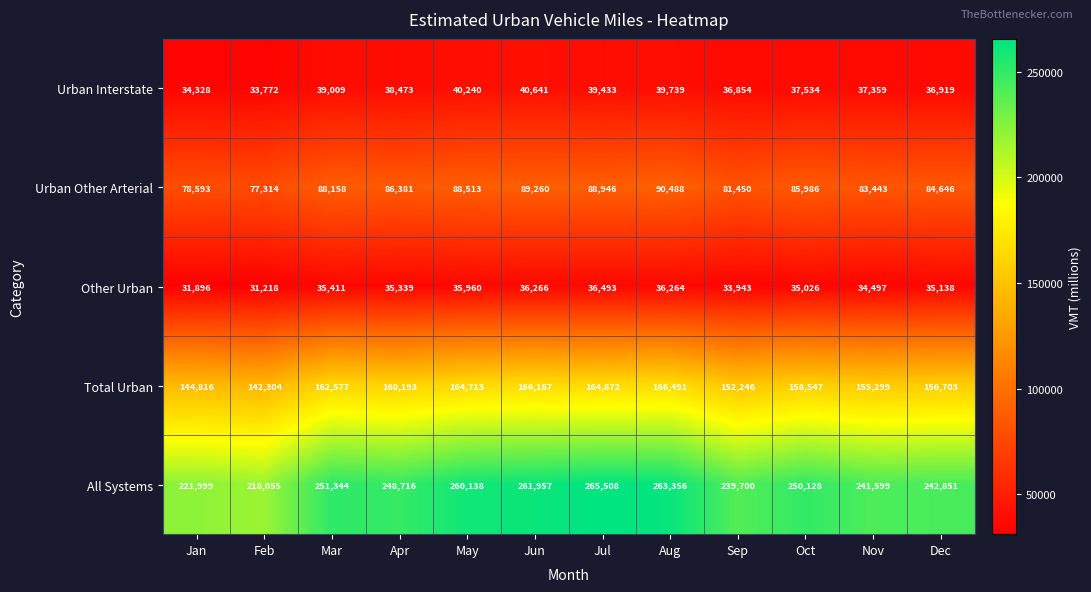

Is it true that Total Urban equals 64708 at Jan?

False